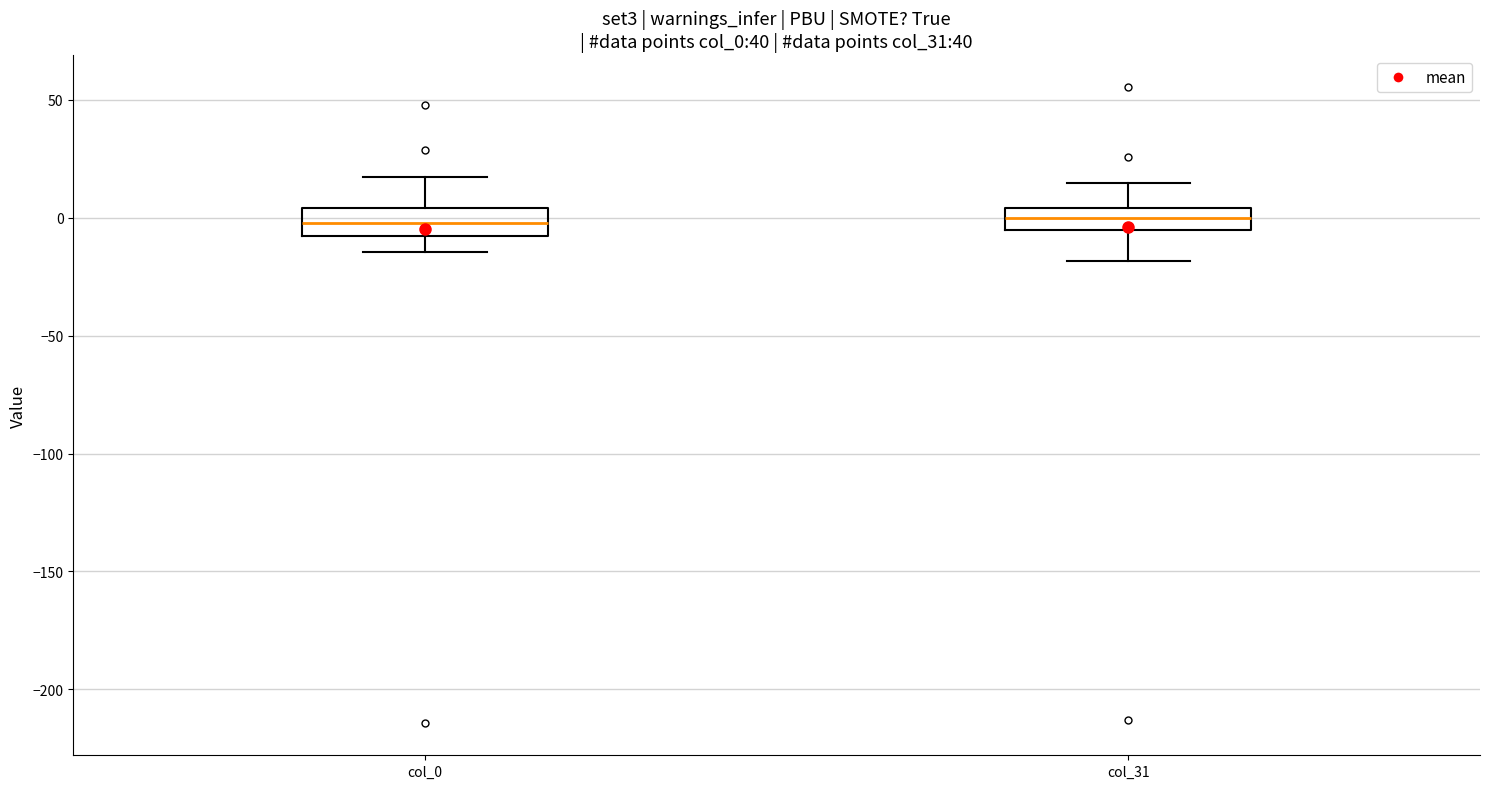

Reading left to right, read every box against the y-axis: the position of its median line, the range the box covers, and the ends of its whiskers. The values are not printed on the chart, so give them approximately, as read against the axis.

col_0: median 0, box -10 to 5, whiskers -15 to 20
col_31: median 0, box -5 to 5, whiskers -20 to 15